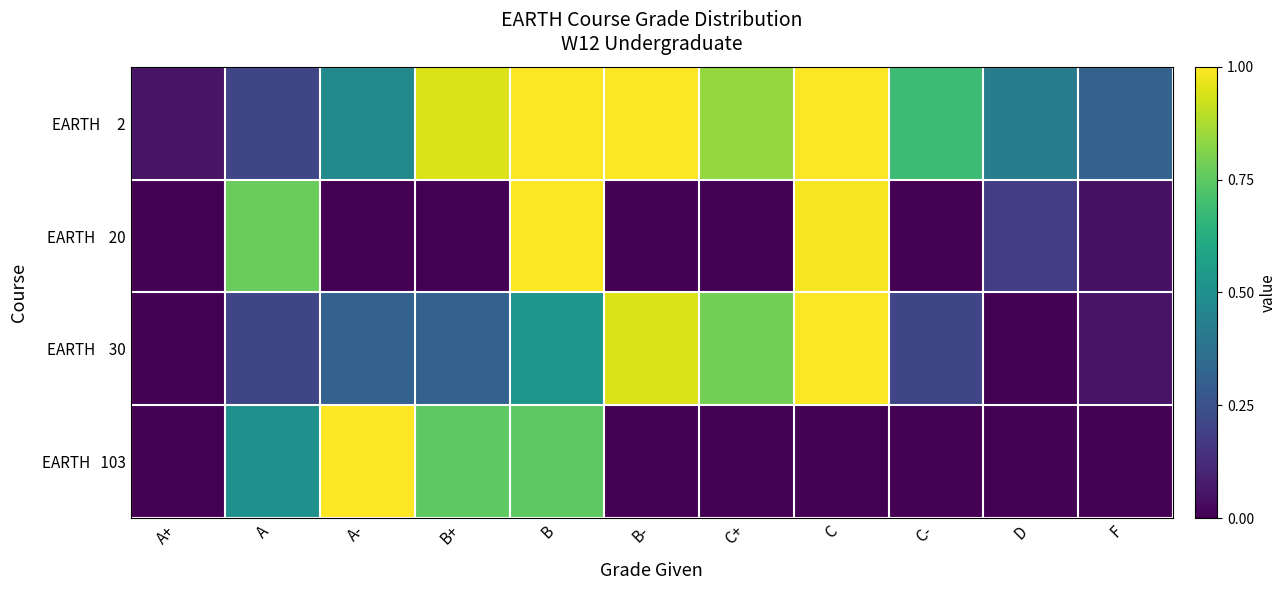

Which category has the lowest value across all series?

A+